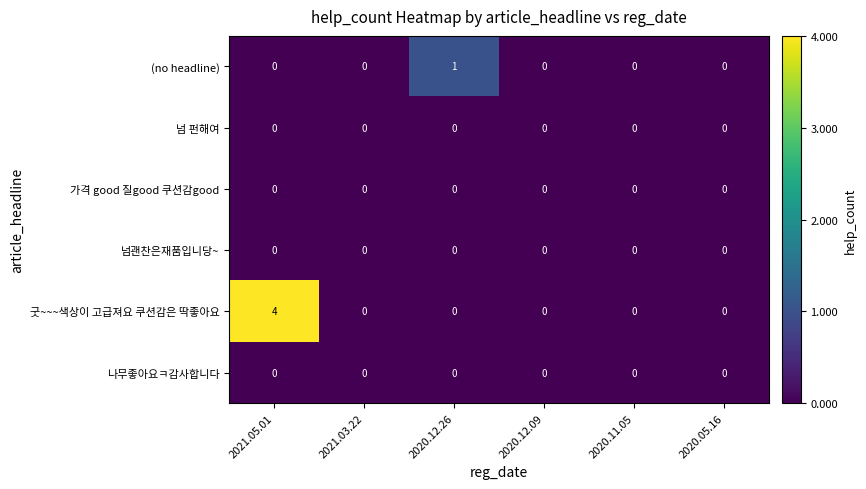

True or false: 굿~~~색상이 고급져요 쿠션감은 딱좋아요 has a value of 0 at 2020.11.05.

True